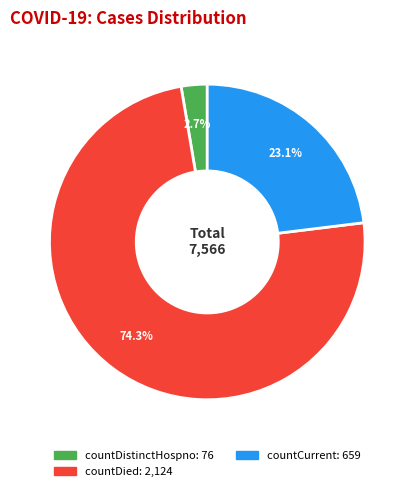

Is there any slice that represents more than half of the pie?

Yes